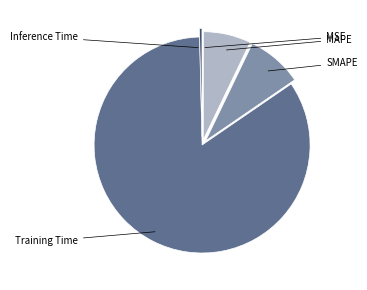

Does any single category account for the majority?

Yes